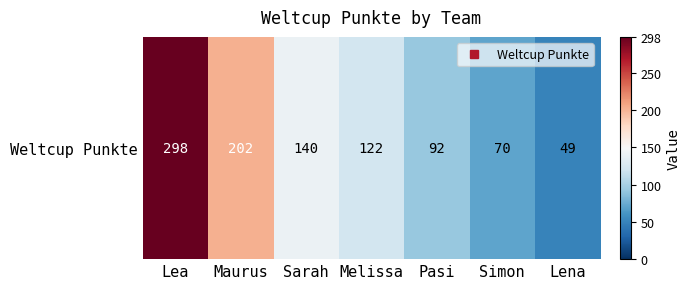

At which category does the chart reach its peak across all series?

Lea